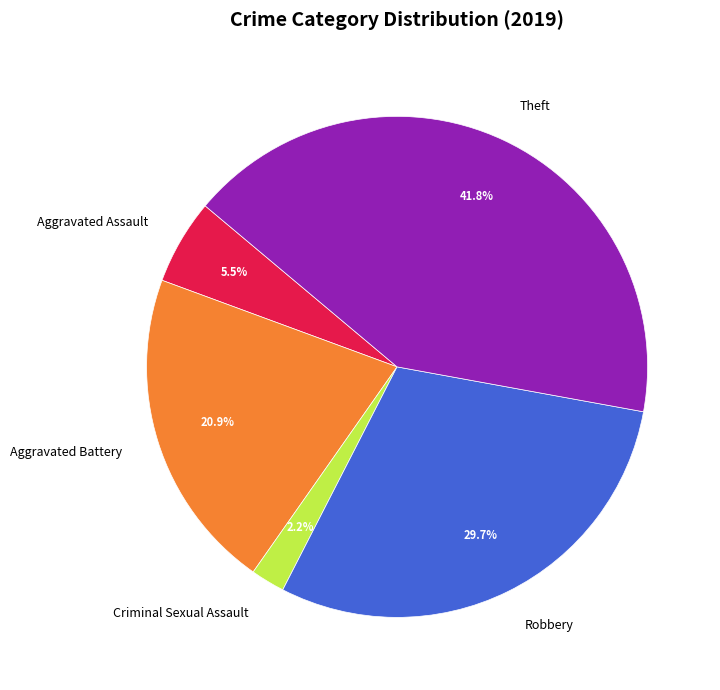

Rank the categories by value from highest to lowest.

Theft, Robbery, Aggravated Battery, Aggravated Assault, Criminal Sexual Assault